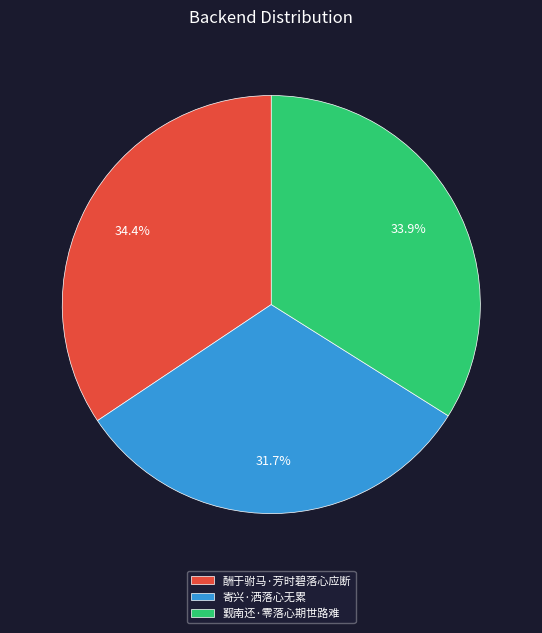

Is it true that 觐南还·零落心期世路难 is 34% of the pie?

True